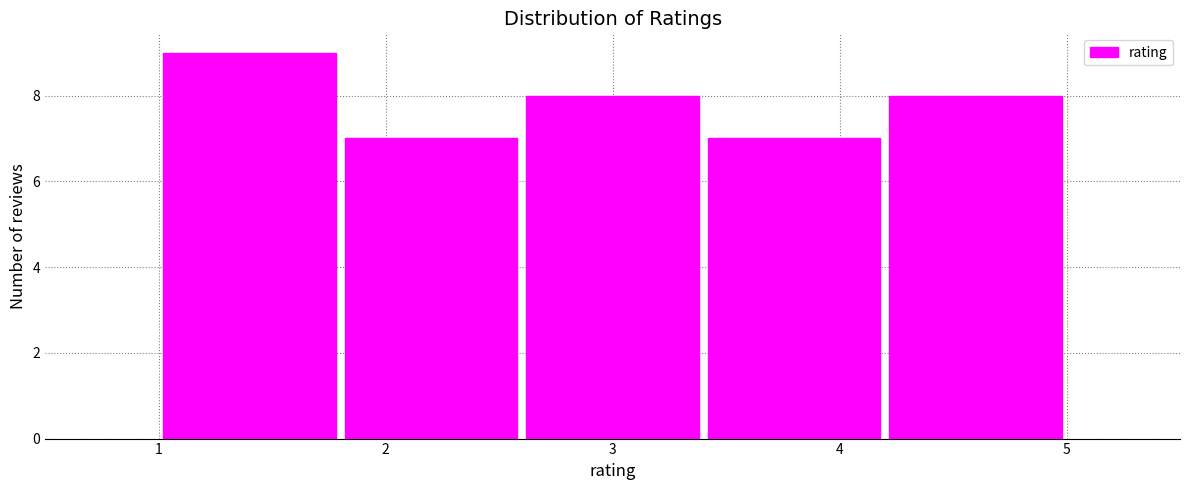

Reading left to right, transcribe this chart: for each bar, give the range it covers on the x-axis and its height. The values are not printed on the chart, so give them approximately, as read against the axis.

1.0 to 1.8: 9
1.8 to 2.6: 7
2.6 to 3.4: 8
3.4 to 4.2: 7
4.2 to 5.0: 8